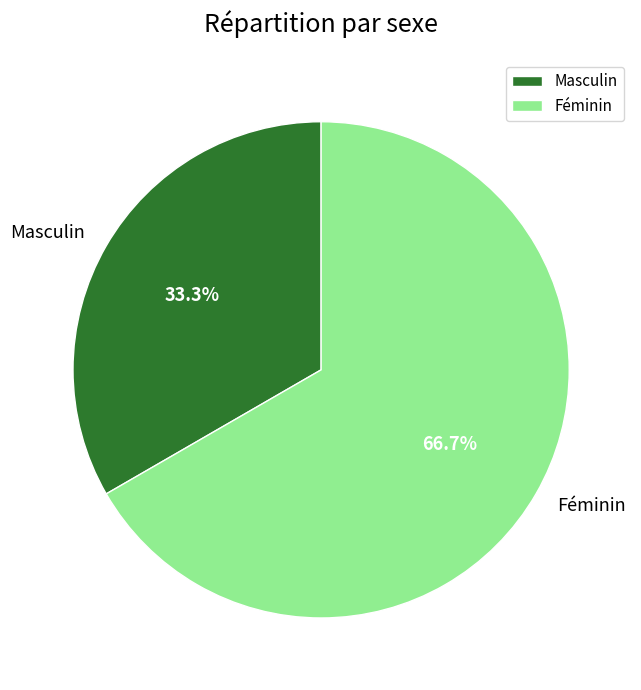

True or false: Féminin accounts for 79% of the total.

False